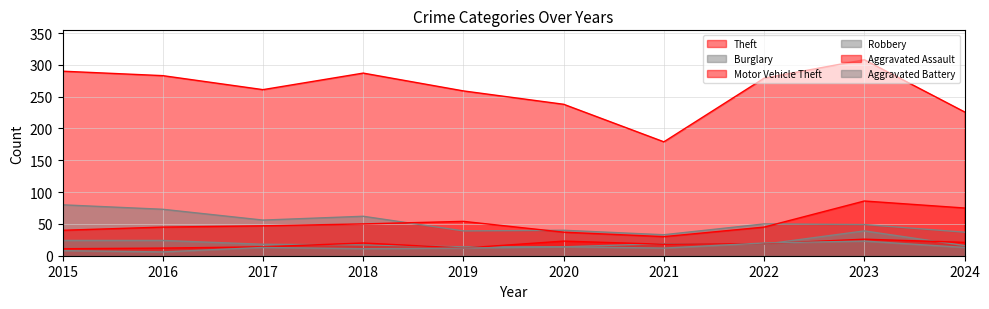

What is the sum of all Burglary values?

519